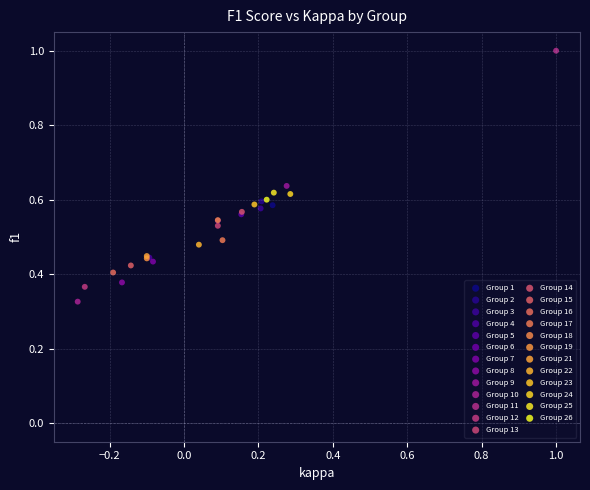

Which series reaches the maximum Y coordinate?

Group 11